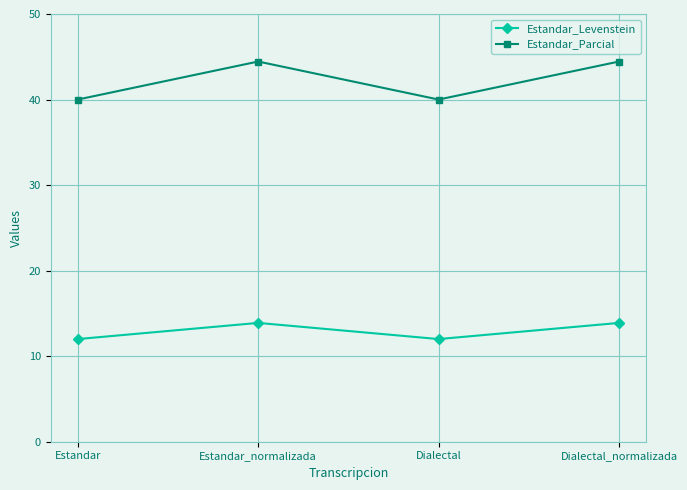

The value of Estandar_Levenstein at Estandar is 19.3. True or false?

False